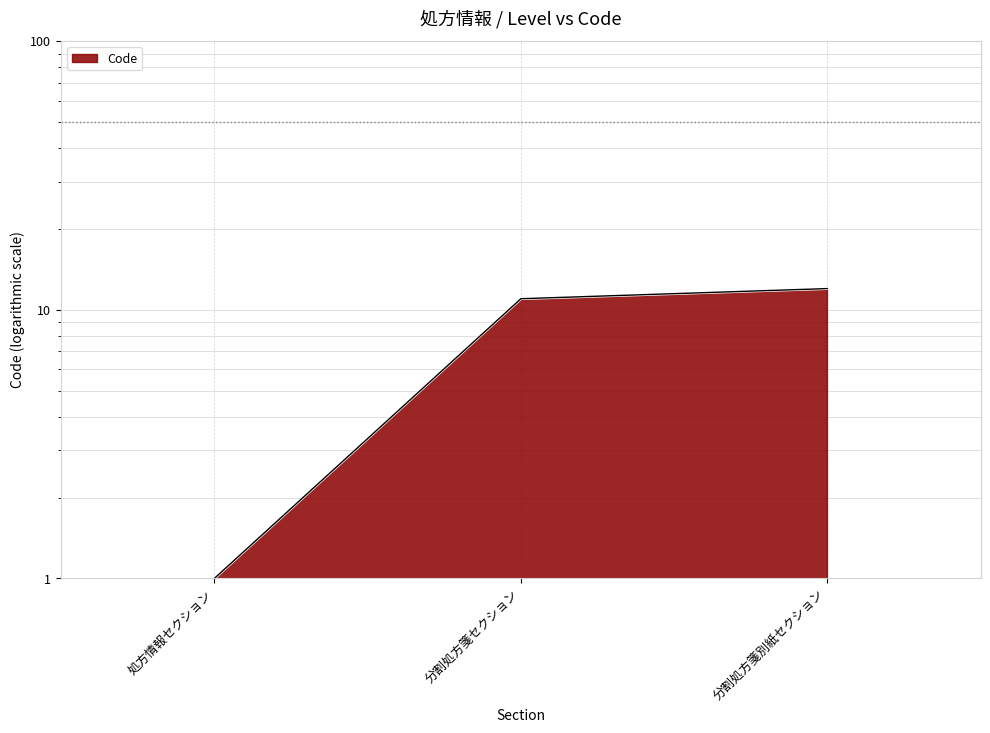

Rank the categories by value from lowest to highest.

処方情報セクション, 分割処方箋セクション, 分割処方箋別紙セクション